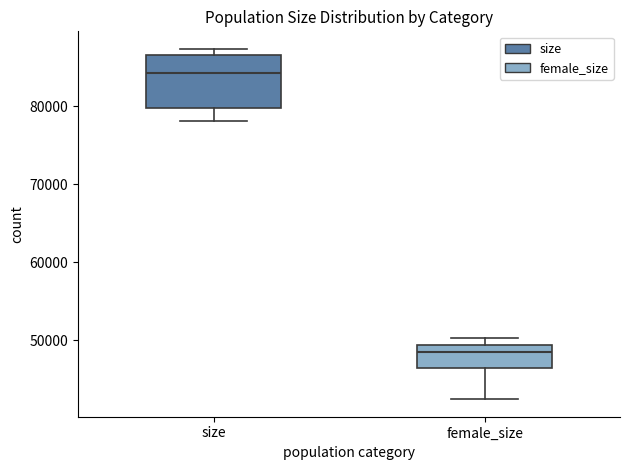

Where does the lower whisker of the box for female_size end on the y-axis? The values are not printed on the chart, so give them approximately, as read against the axis.

42000